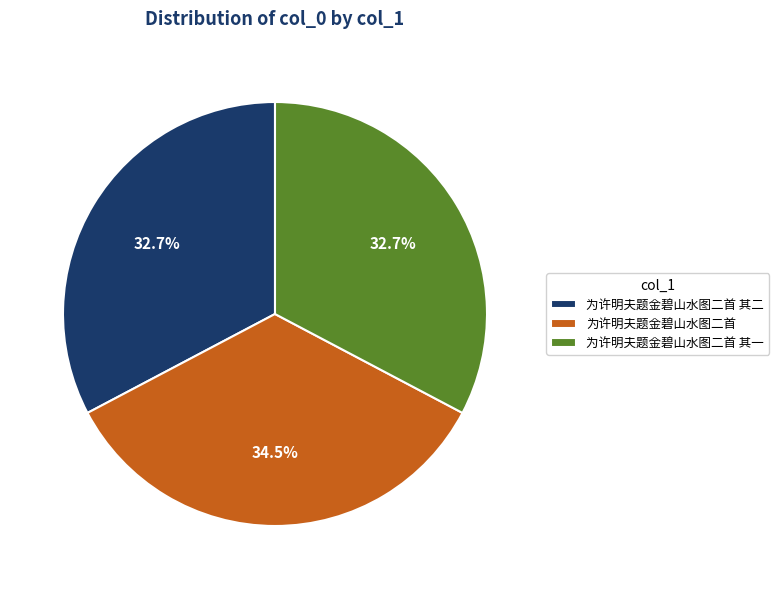

Does any single category account for the majority?

No